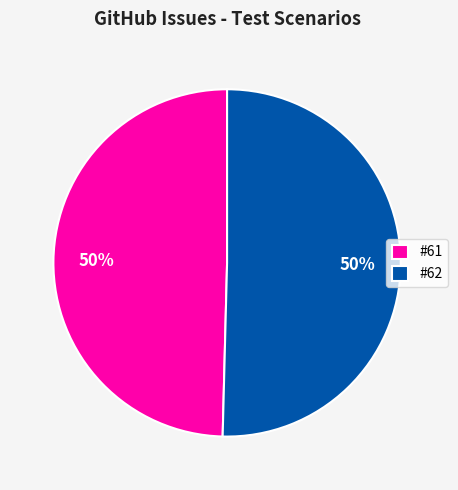

To the nearest percent, what is the average slice percentage?

50%